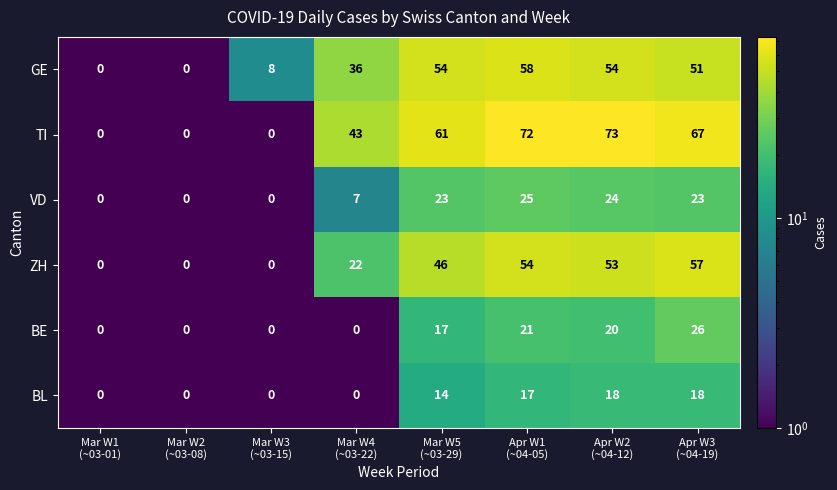

Between Apr W1
(~04-05) and Mar W5
(~03-29), which is larger?

Apr W1
(~04-05)